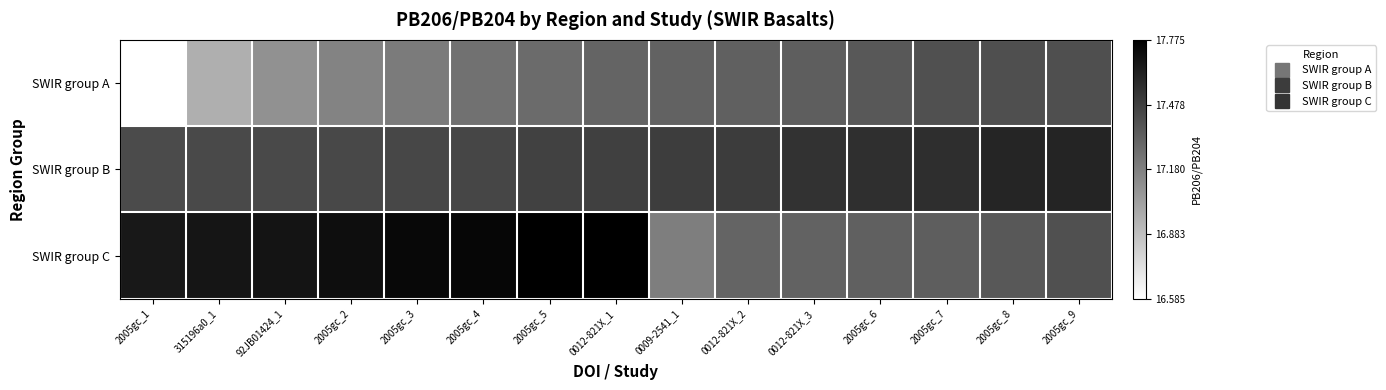

What is the total value across all series at 2005gc_9?

52.4